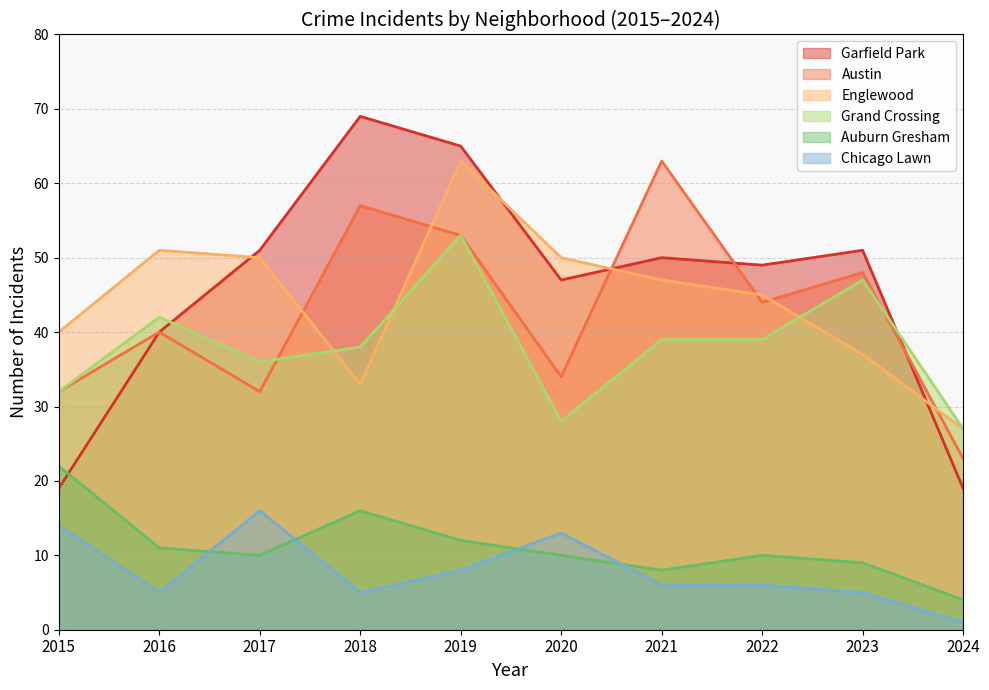

What is the sum of all Austin values?

426